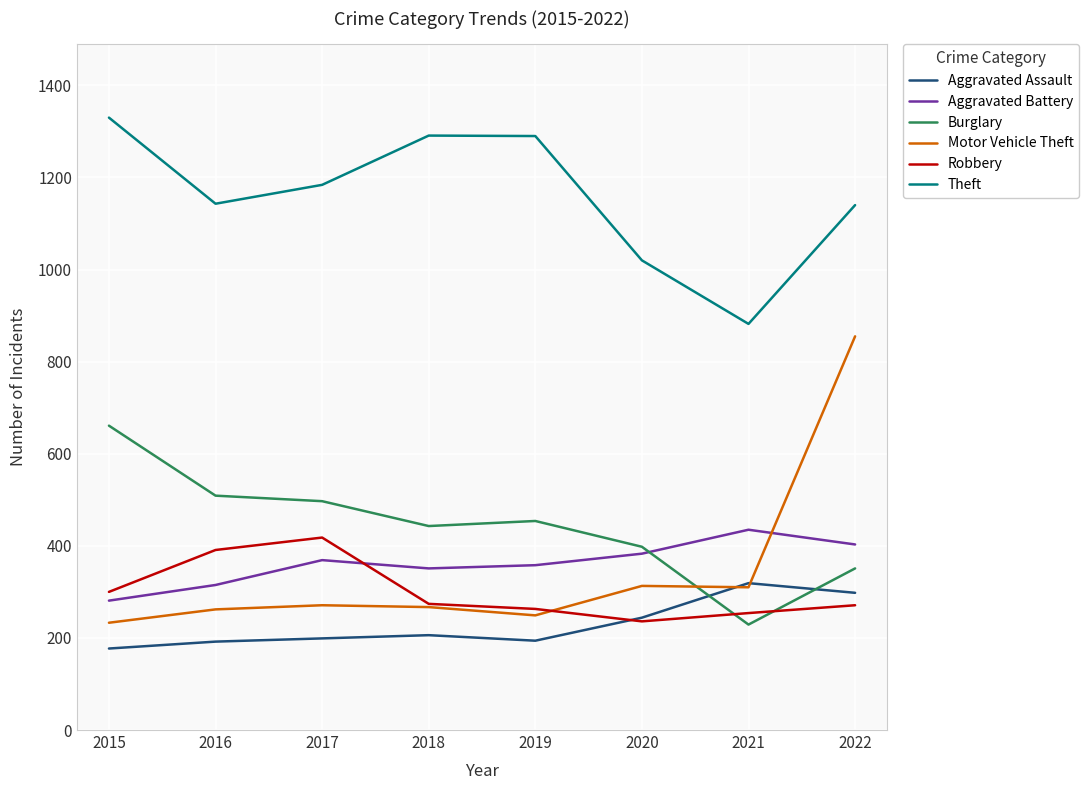

What are all the series names shown in the legend?

Aggravated Assault, Aggravated Battery, Burglary, Motor Vehicle Theft, Robbery, Theft